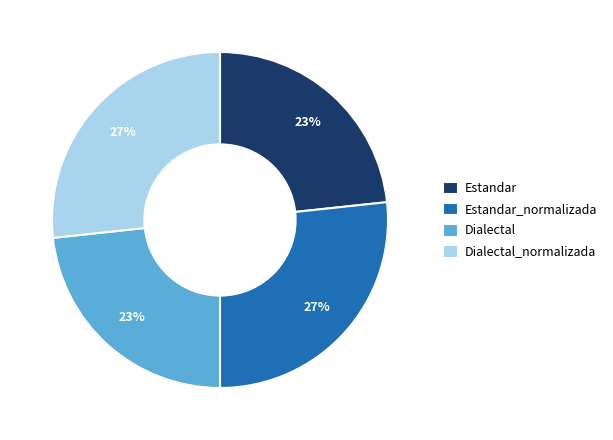

What is the ratio of the value at Estandar to the value at Estandar_normalizada?

0.9